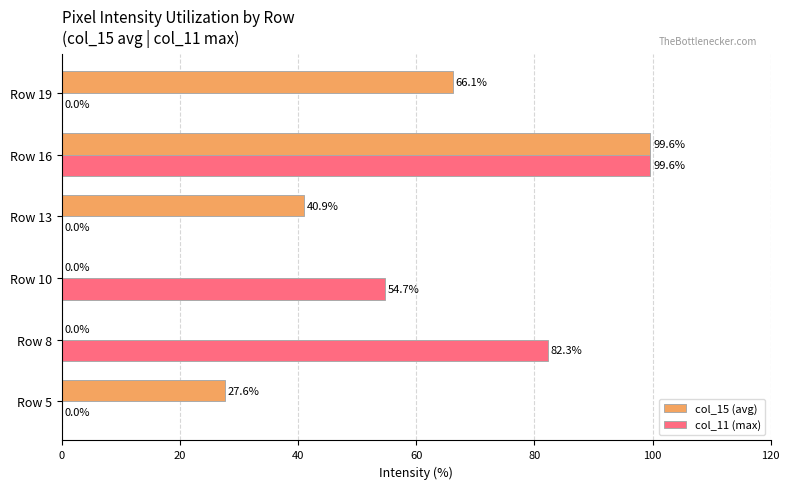

Is the value of col_15 (avg) at Row 16 greater than the value of col_11 (max) at Row 13?

Yes